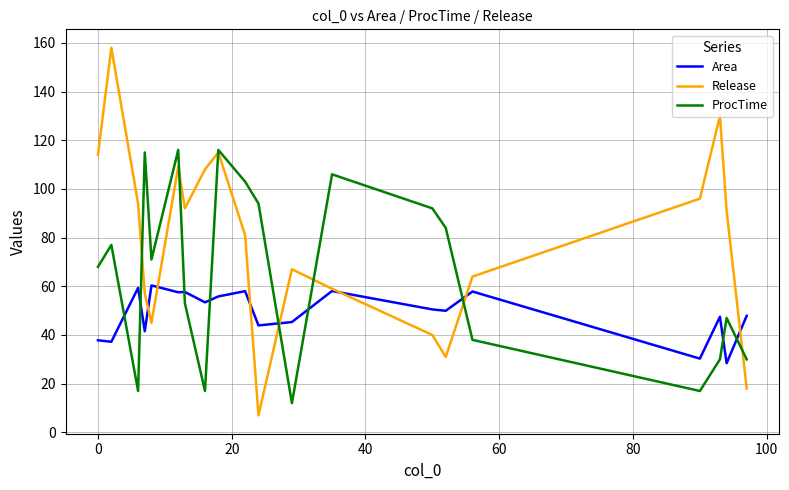

List the series in order of their peak value, highest first.

Release, ProcTime, Area